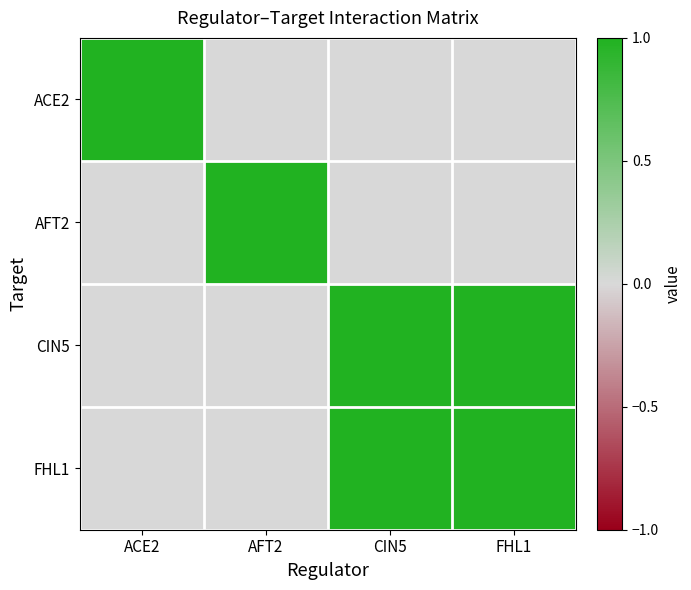

What is the maximum value shown in the chart?

1